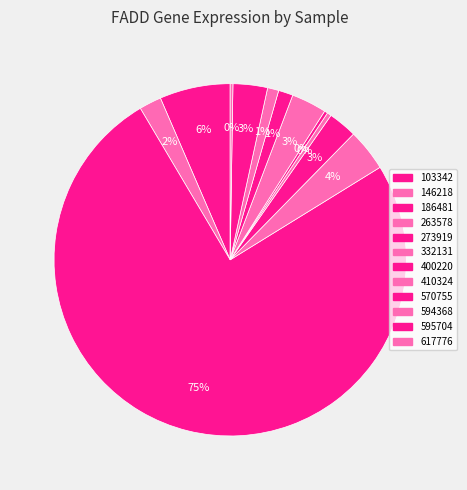

What is the largest slice in the pie chart?

186481